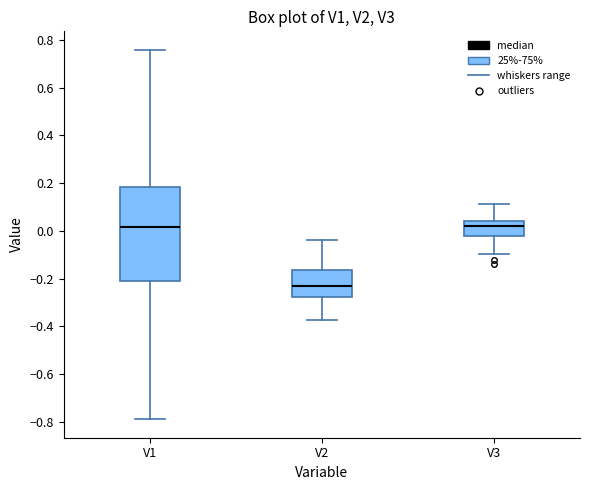

Comparing the boxes themselves (not the whiskers), which one is the tallest?

V1